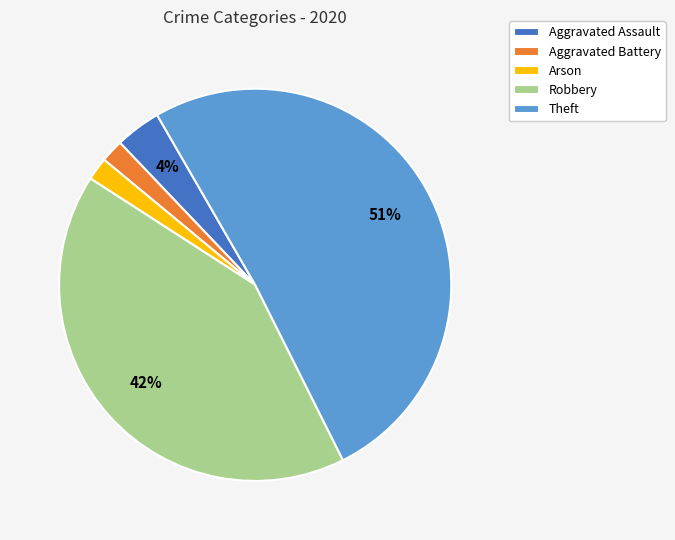

Which slice is the largest?

Theft